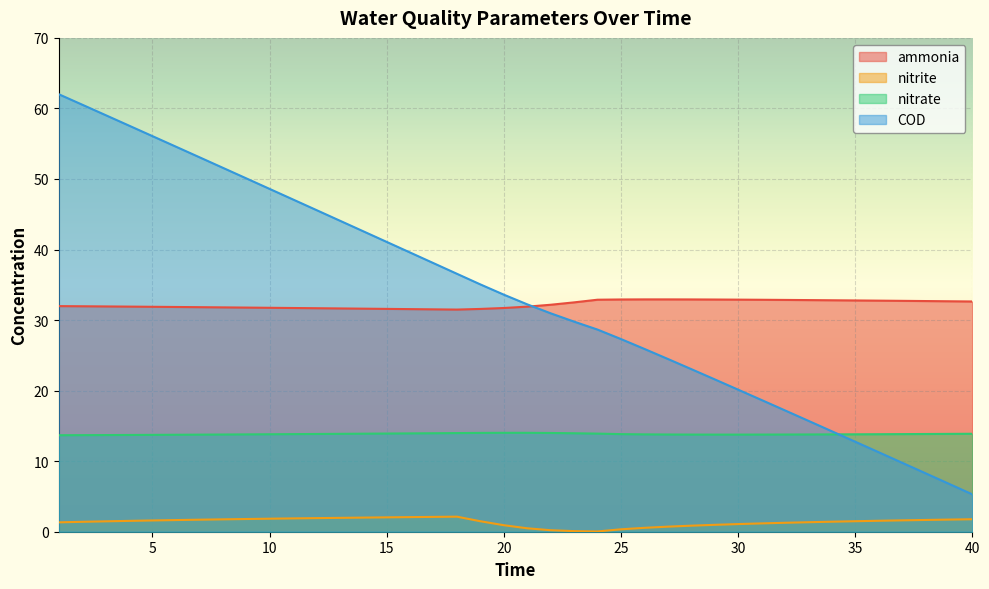

How many categories are shown in the chart?

40